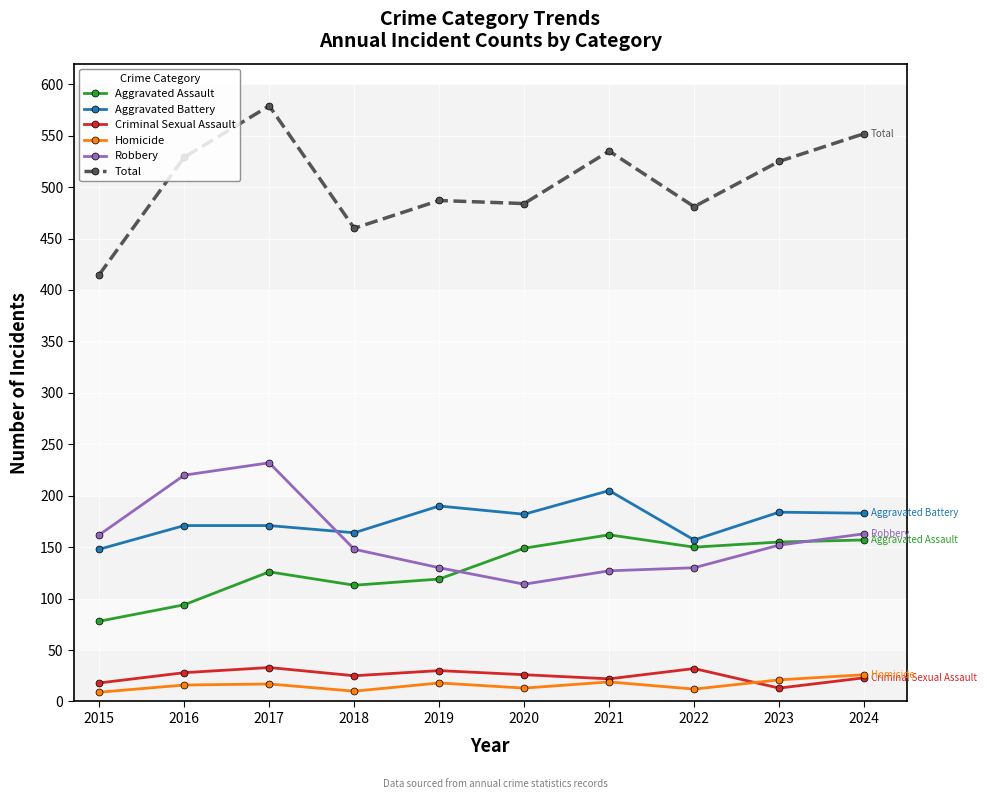

At which category does Criminal Sexual Assault reach its first local valley?

2018